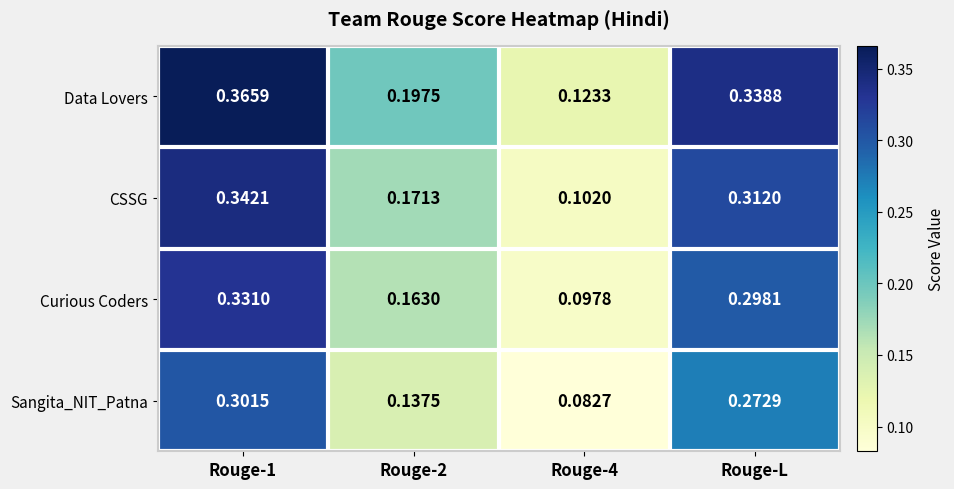

Which series has the largest range (max minus min)?

Data Lovers